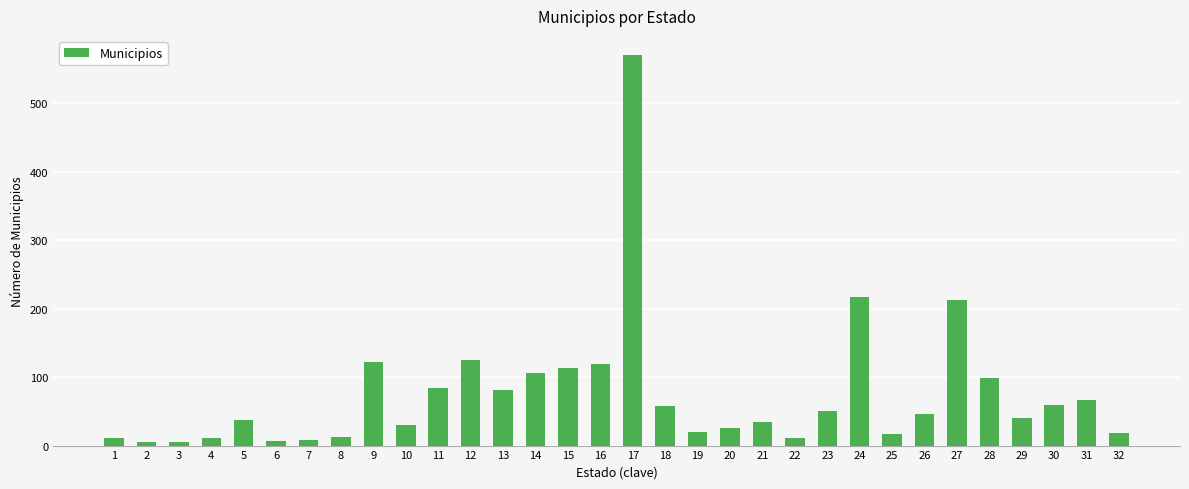

At which label does the data first exceed 46?

9